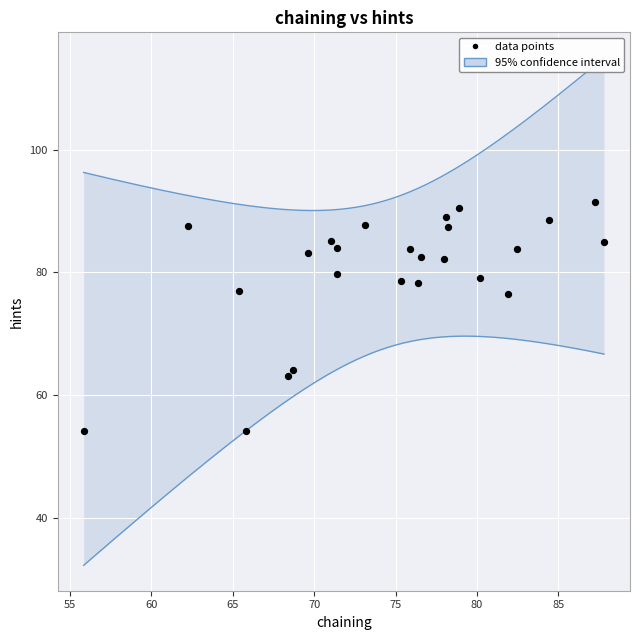

What is the range of Y values (max minus min)?

37.4